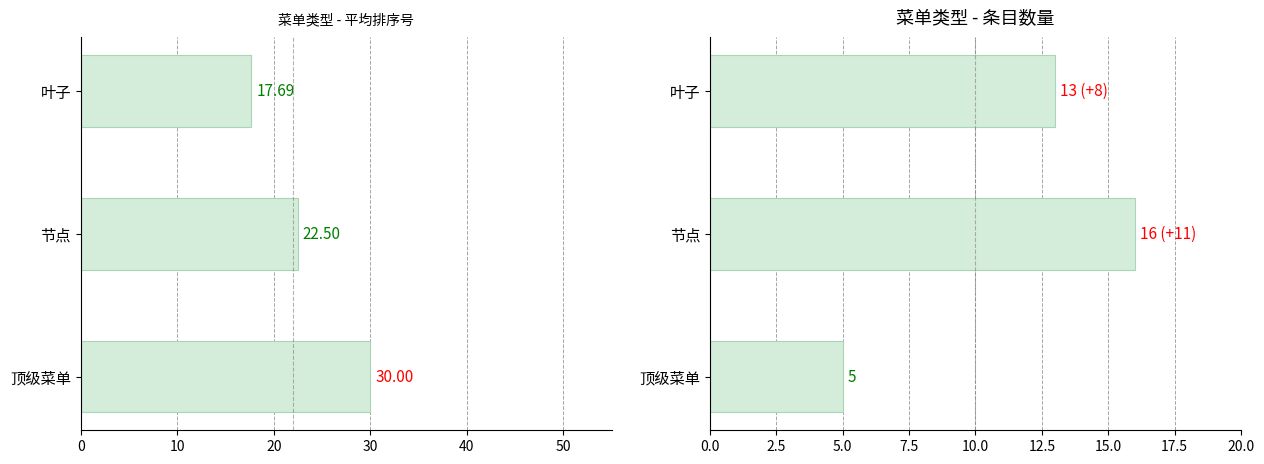

How many data points in 条目数量 are above 13?

1